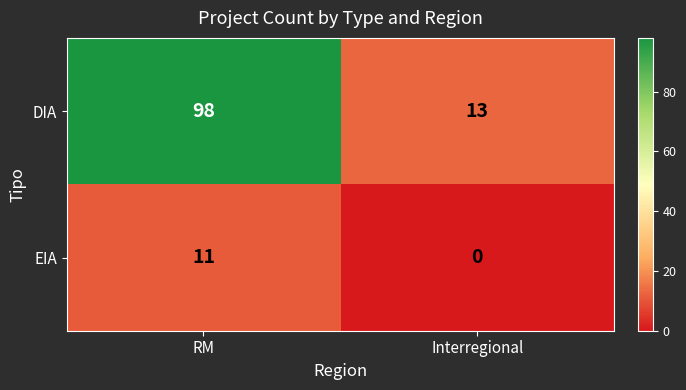

The value of DIA at RM is 98. True or false?

True